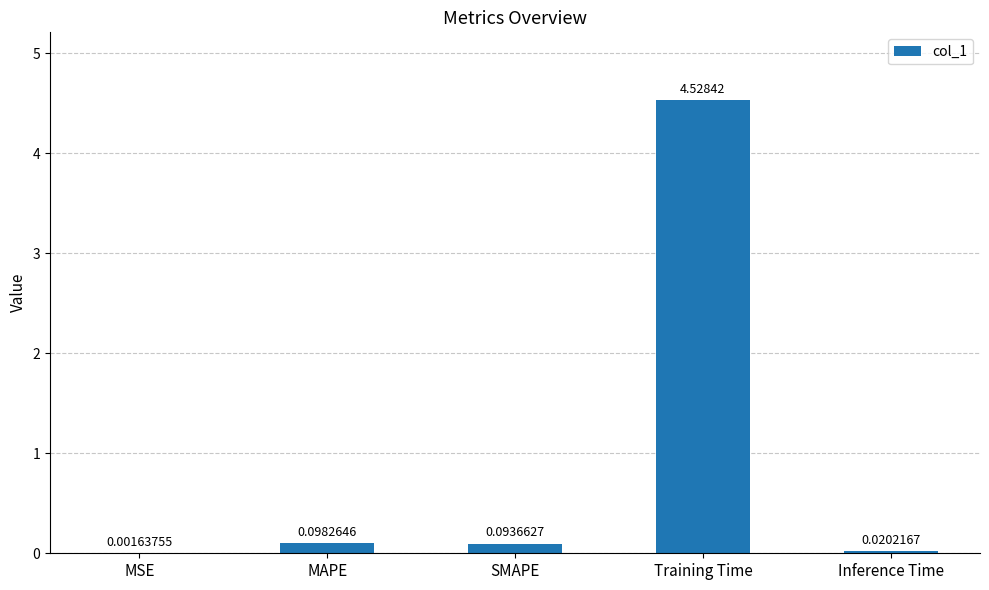

Between MSE and Training Time, which is larger?

Training Time